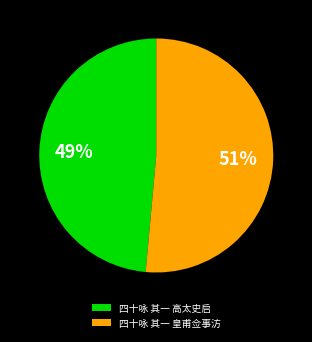

Which category has the biggest portion of the pie?

四十咏 其一 皇甫佥事汸